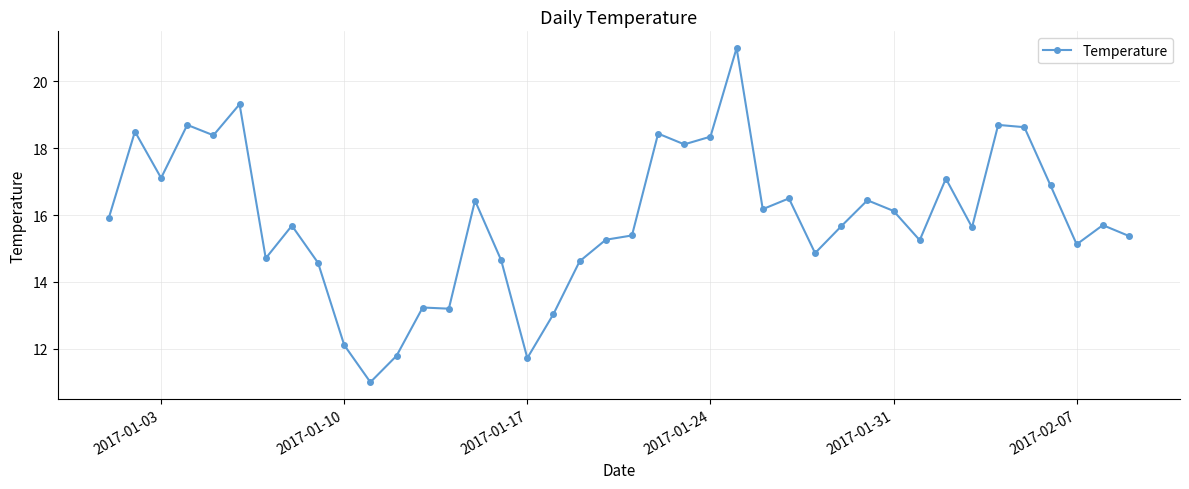

What is the average value?

15.9